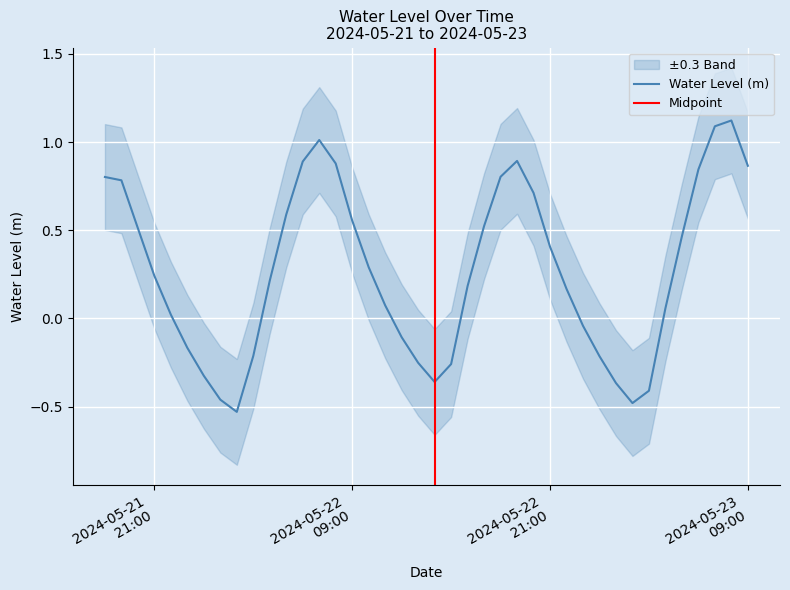

True or false: the data has more than 1 interior local peaks.

True